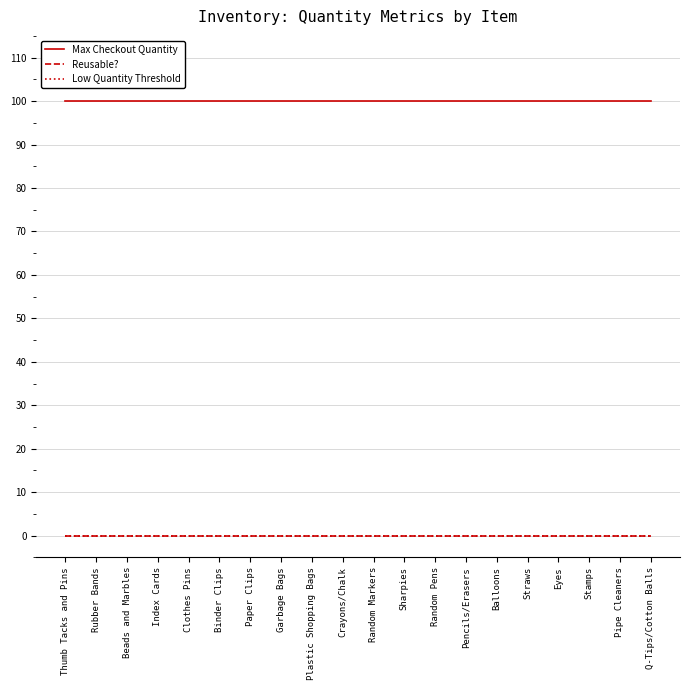

Which series has the widest spread of values?

Max Checkout Quantity